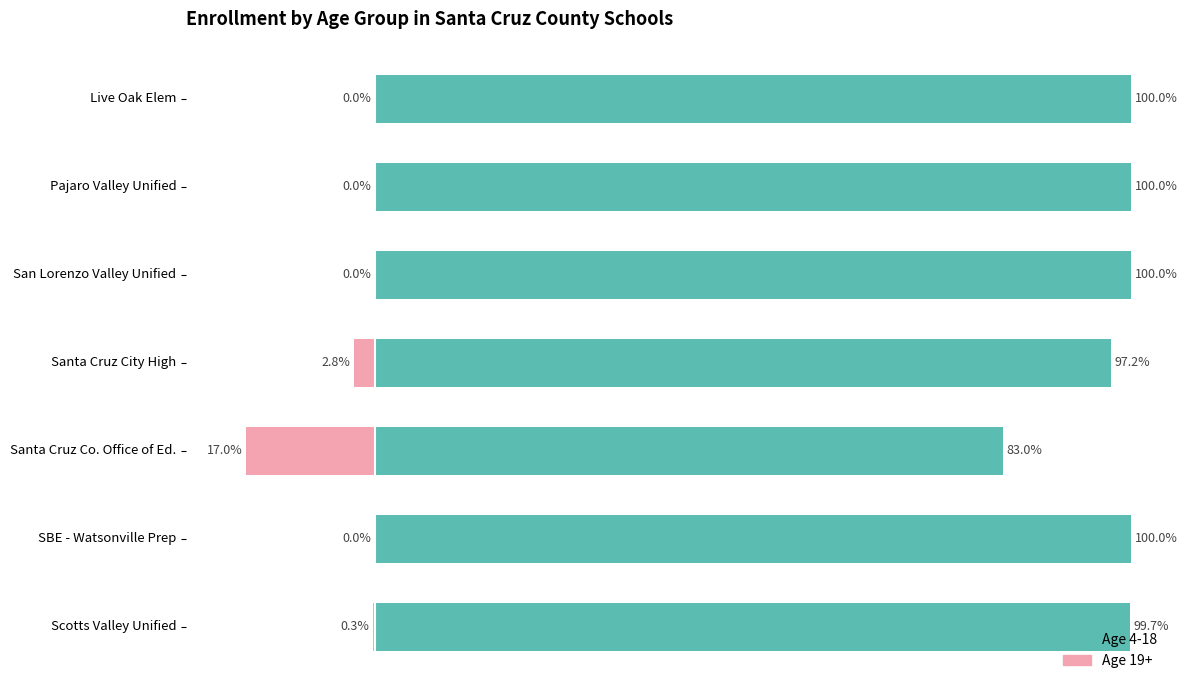

How many bars are there in total?

14